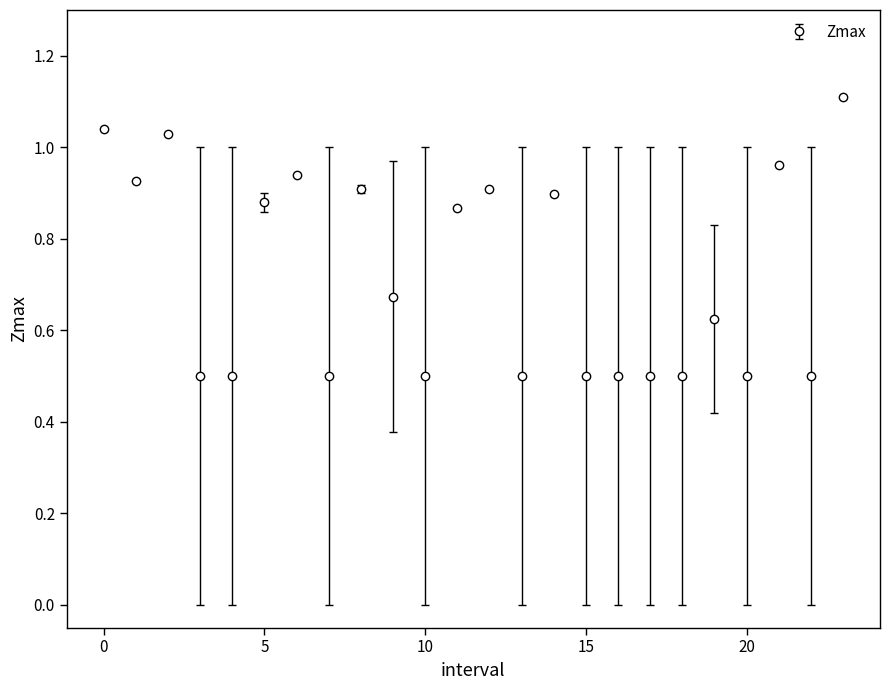

What is the maximum value shown in the chart?

1.1